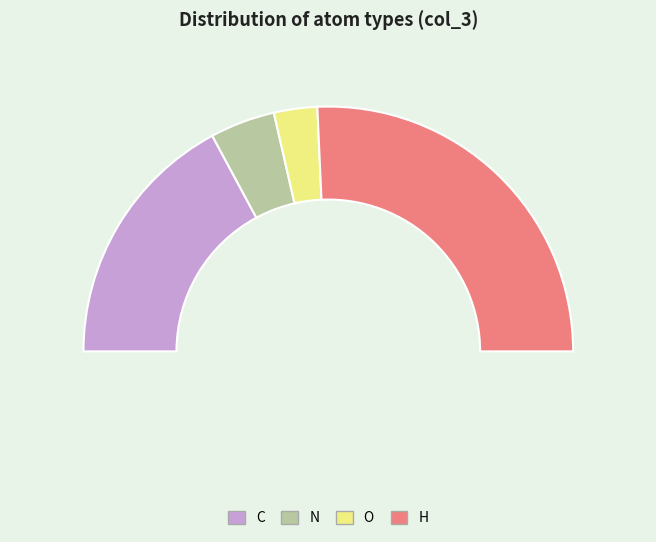

To the nearest percent, what is the combined percentage of C and N?

43%